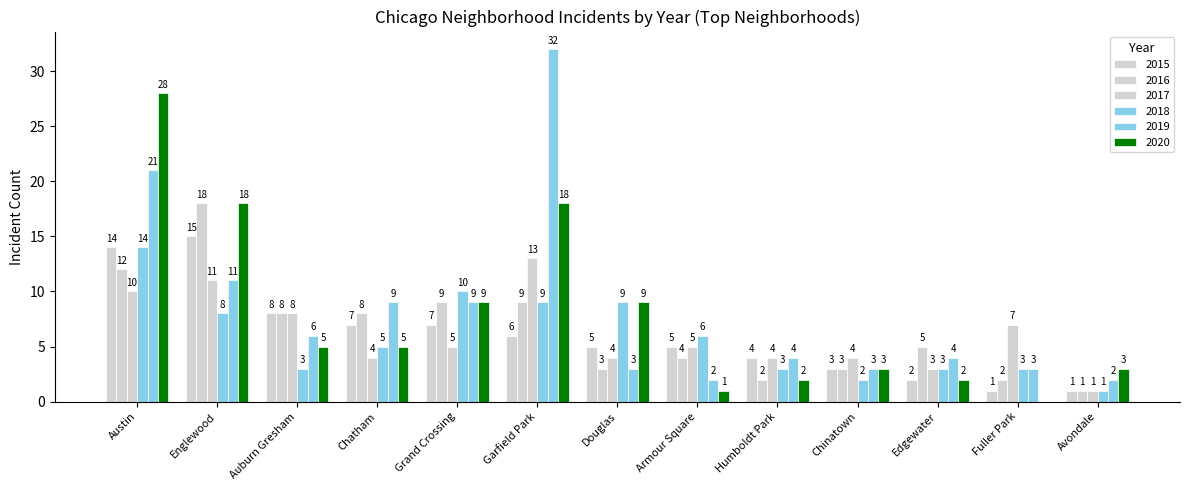

Is it true that 2019 equals 9 at Chatham?

True